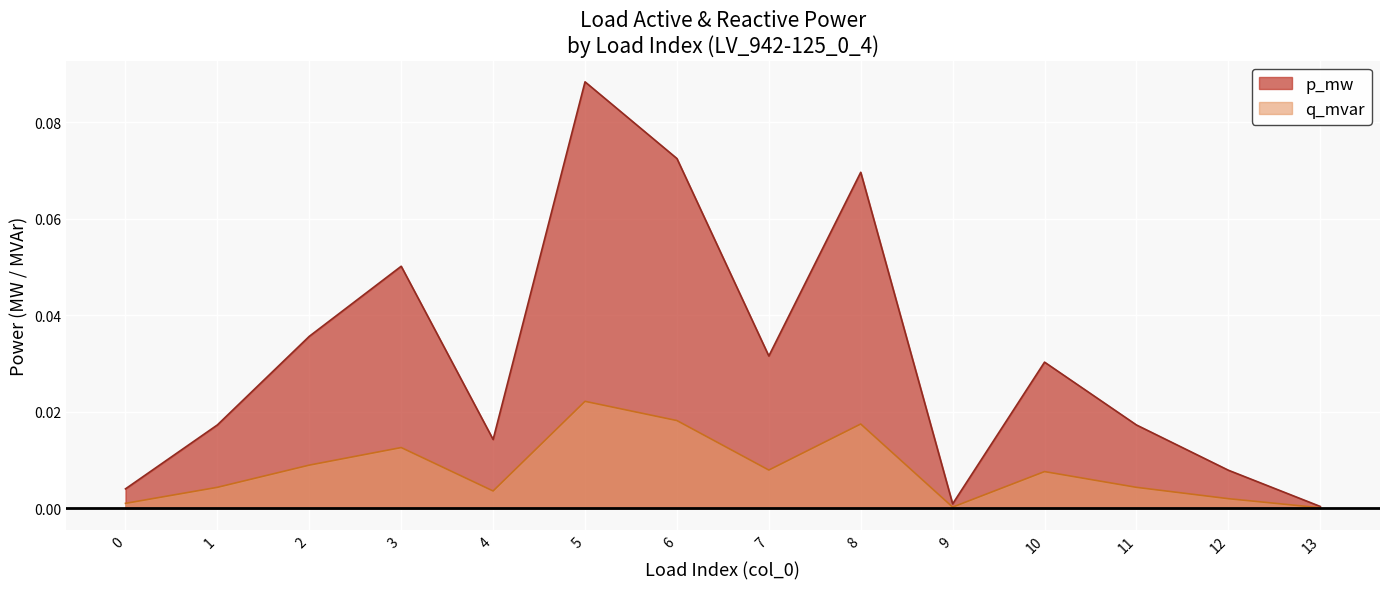

Which series has the largest total across all categories?

p_mw